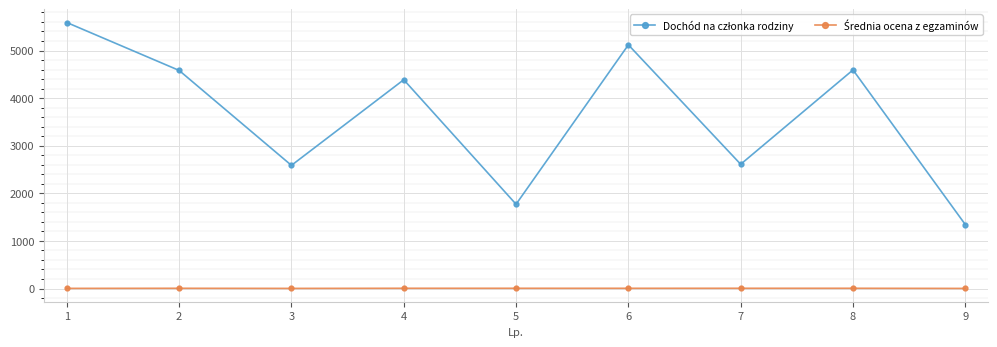

What is the maximum value shown in the chart?

5588.1